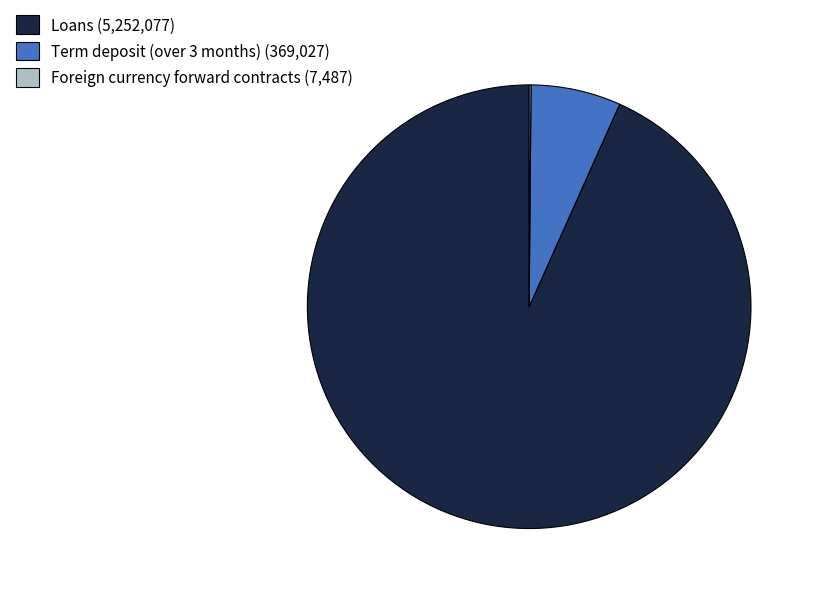

True or false: Term deposit (over 3 months) accounts for 7% of the total.

True